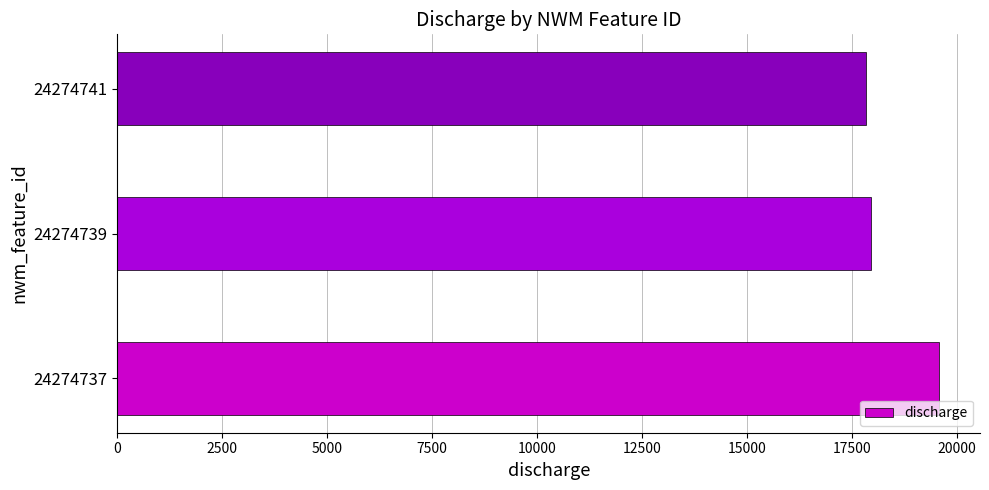

What is the change in value from 24274737 to 24274741?

-1737.6